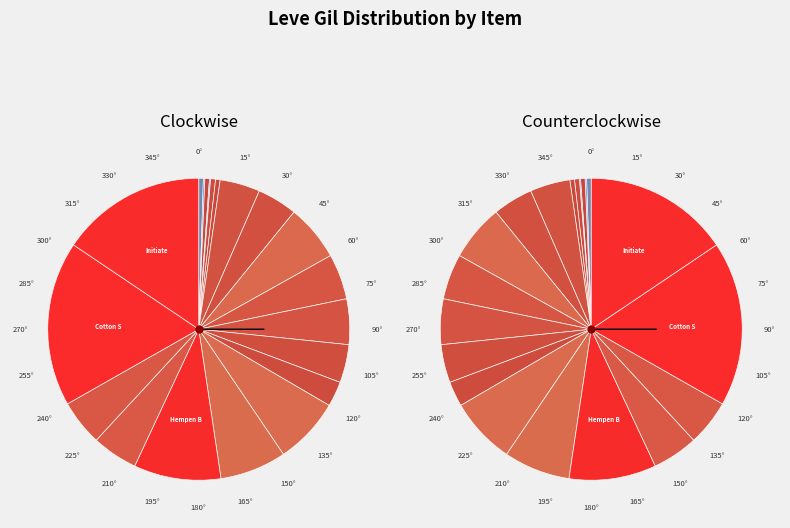

Combined, do Hempen Undershirt and Cotton Scarf account for over 50%?

No